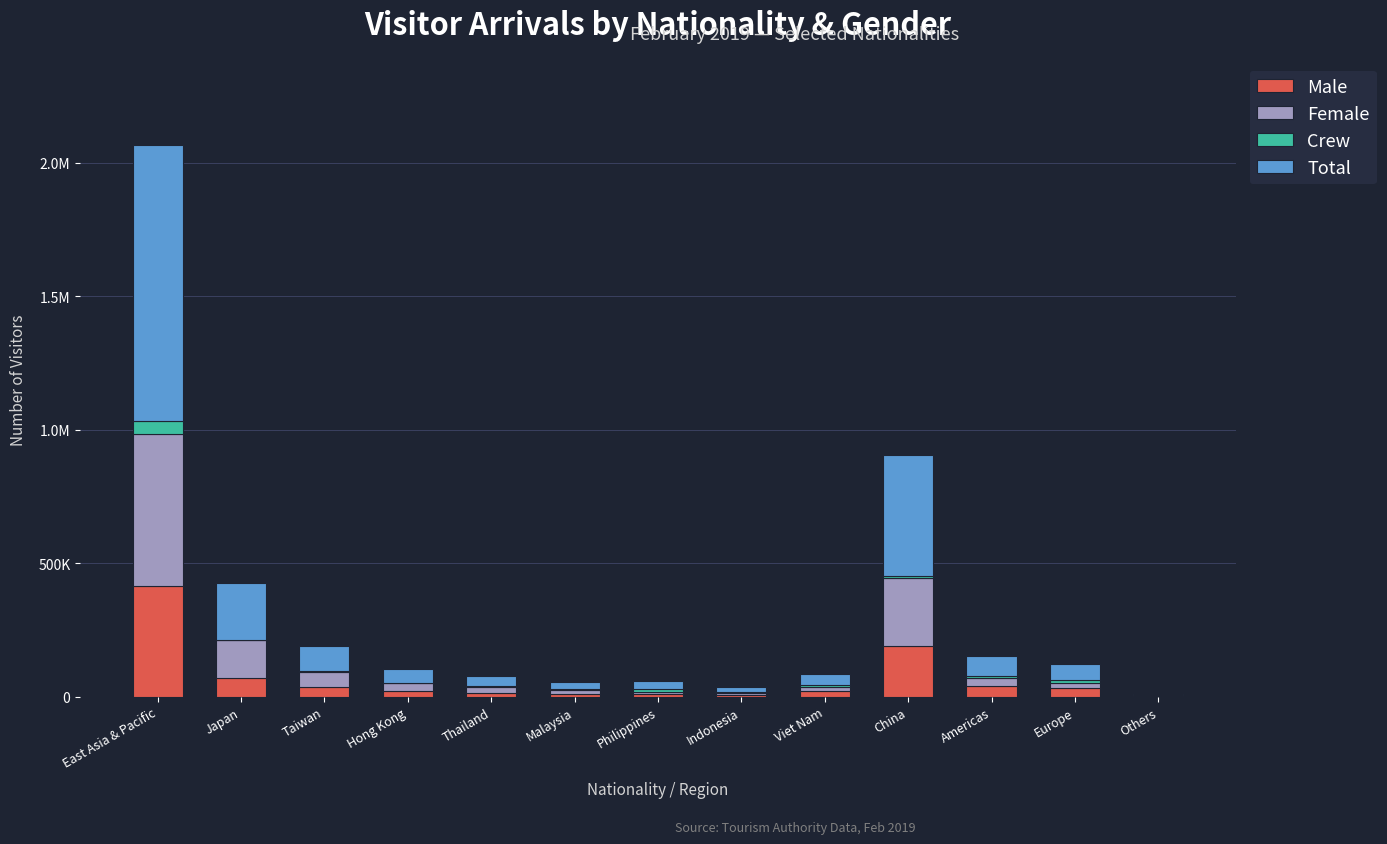

Which has a higher value, Indonesia or China?

China